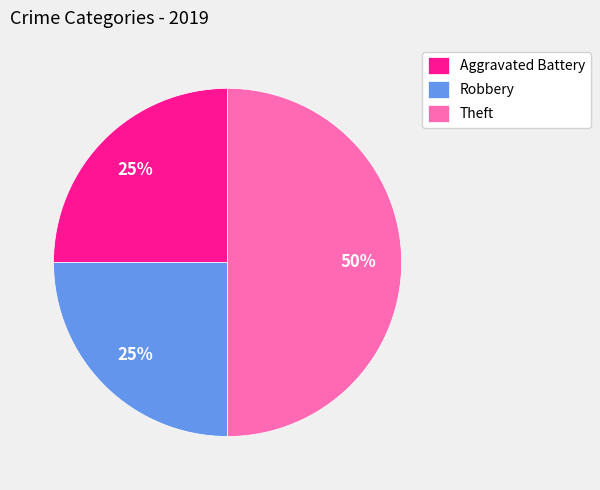

What percentage is the Robbery slice, to the nearest percent?

25%